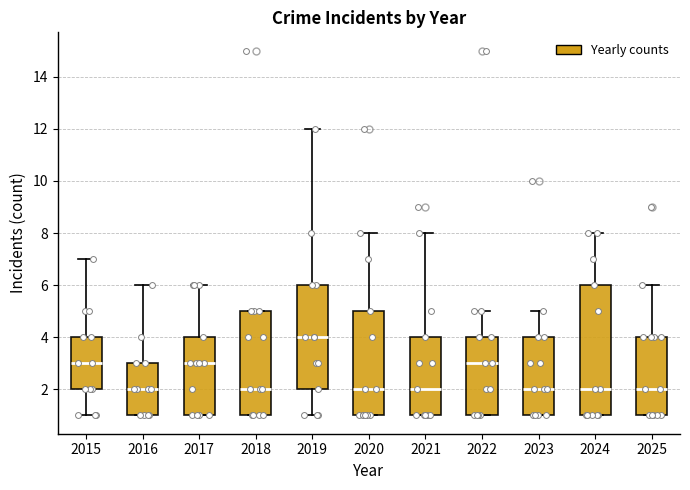

Comparing the boxes themselves (not the whiskers), which one is the tallest?

2024